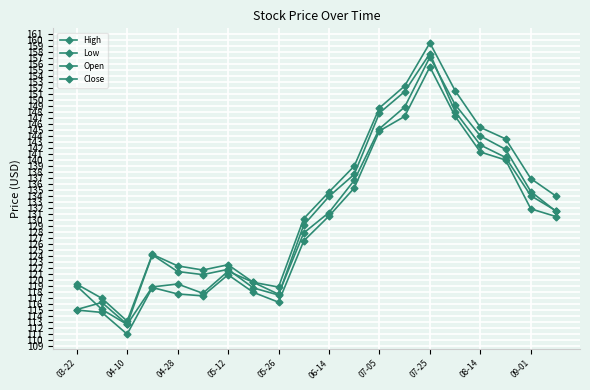

How many distinct data groups are displayed?

4